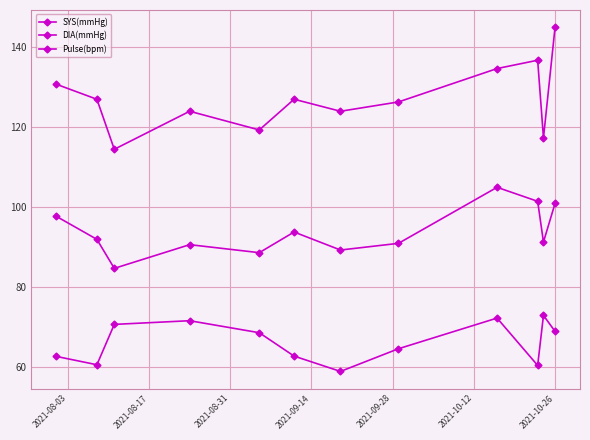

What is the lowest value of the DIA(mmHg) series?

84.8